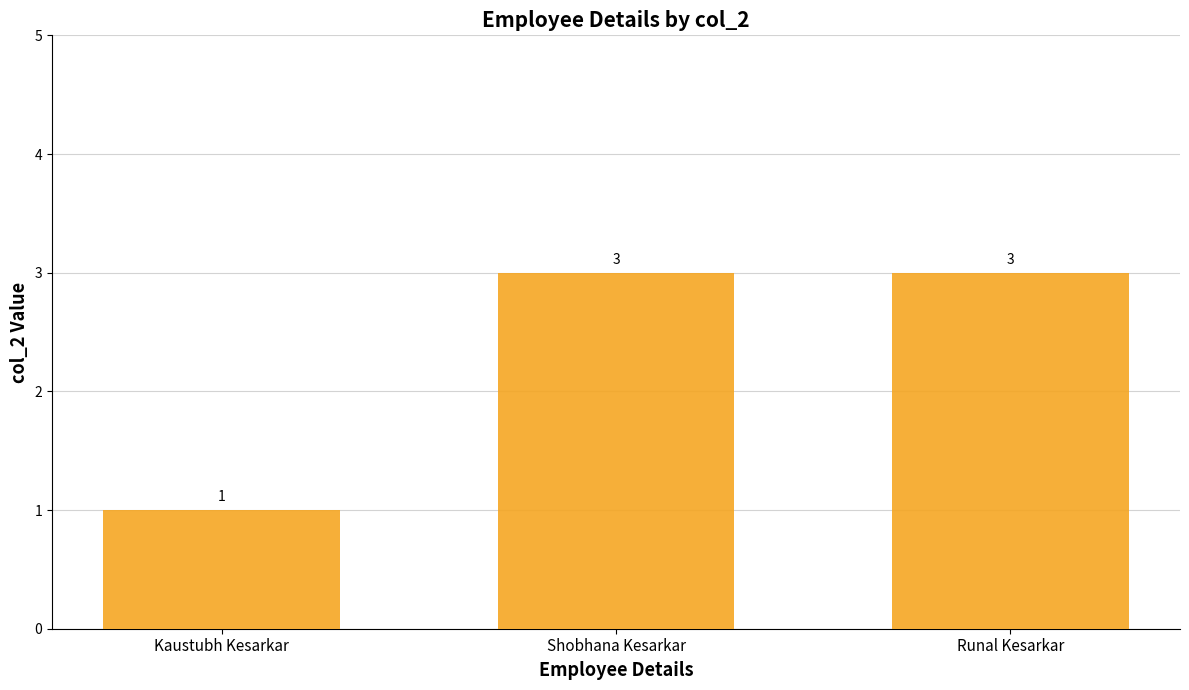

What is the value of the 3rd bar from the left?

3